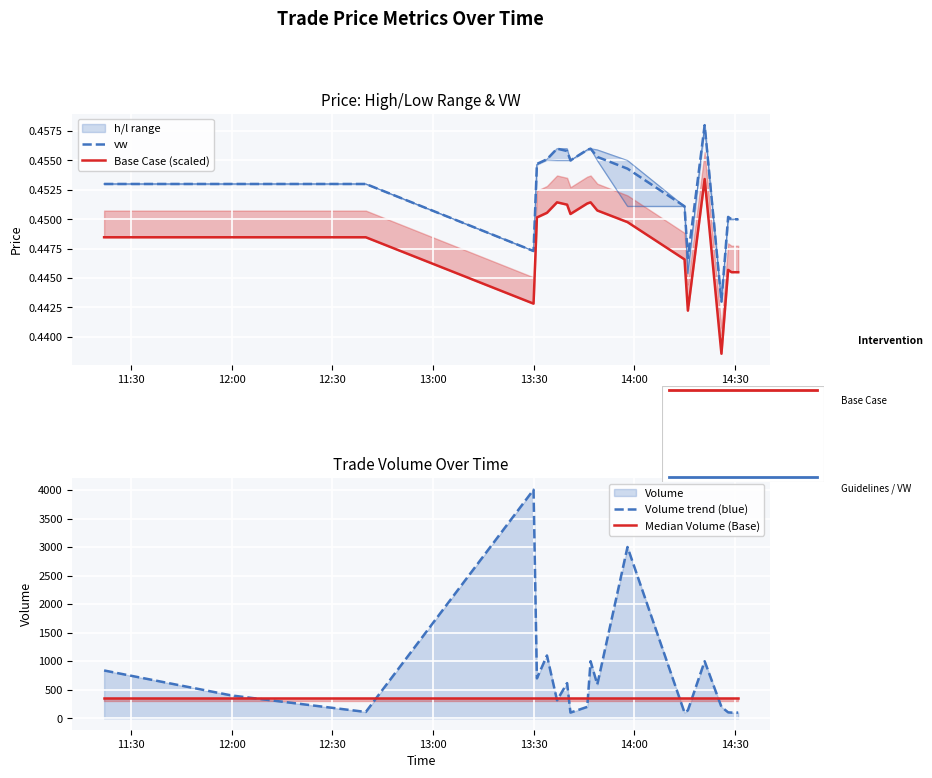

How many lines are shown in the chart?

4